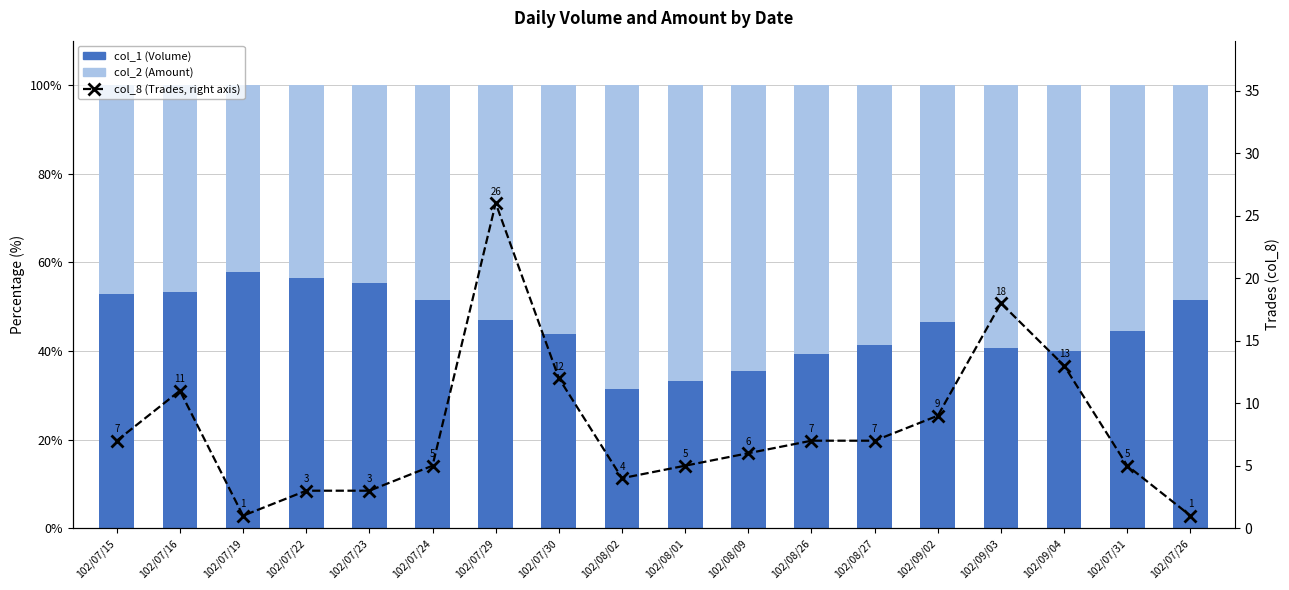

Count the number of categories in the chart.

18